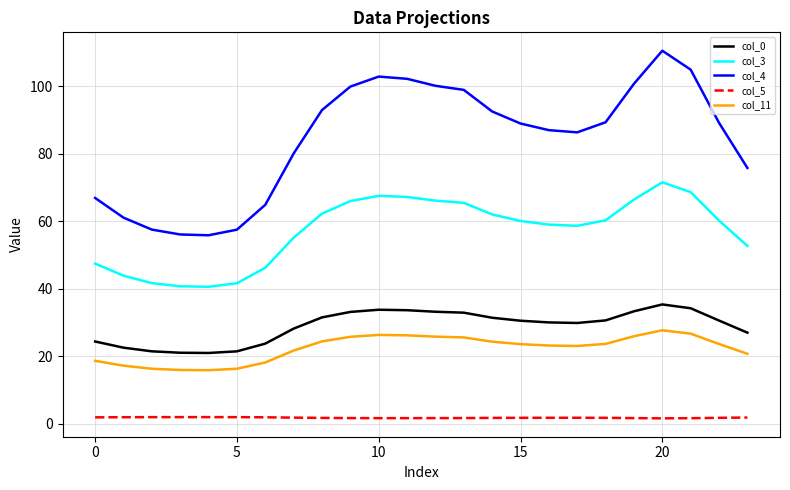

Which series has the largest range (max minus min)?

col_4